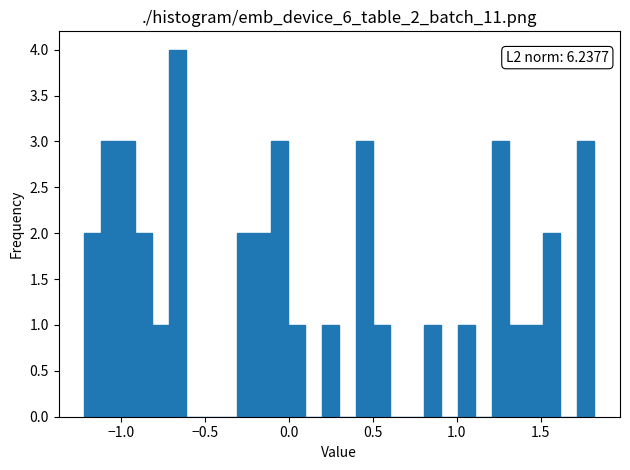

Read against the x-axis, roughly where is the centre of the tallest bar?

-0.65